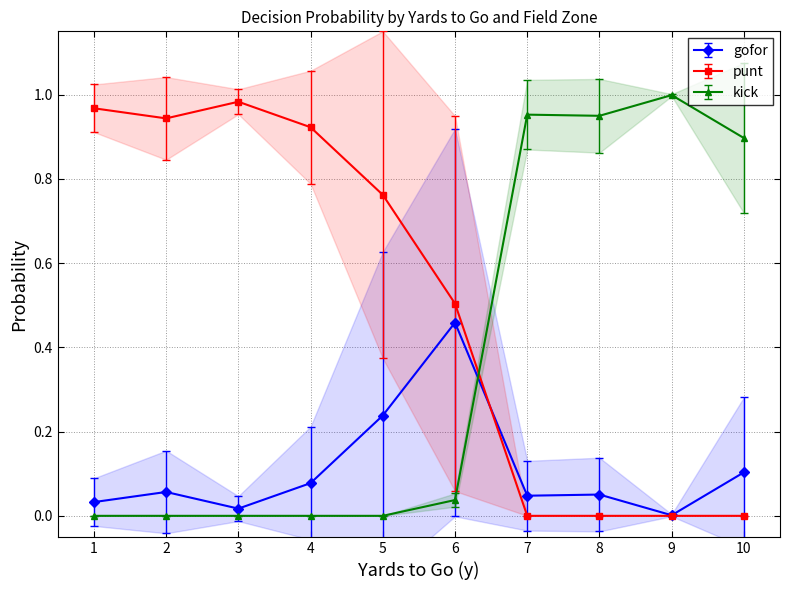

Count the number of categories in the chart.

40